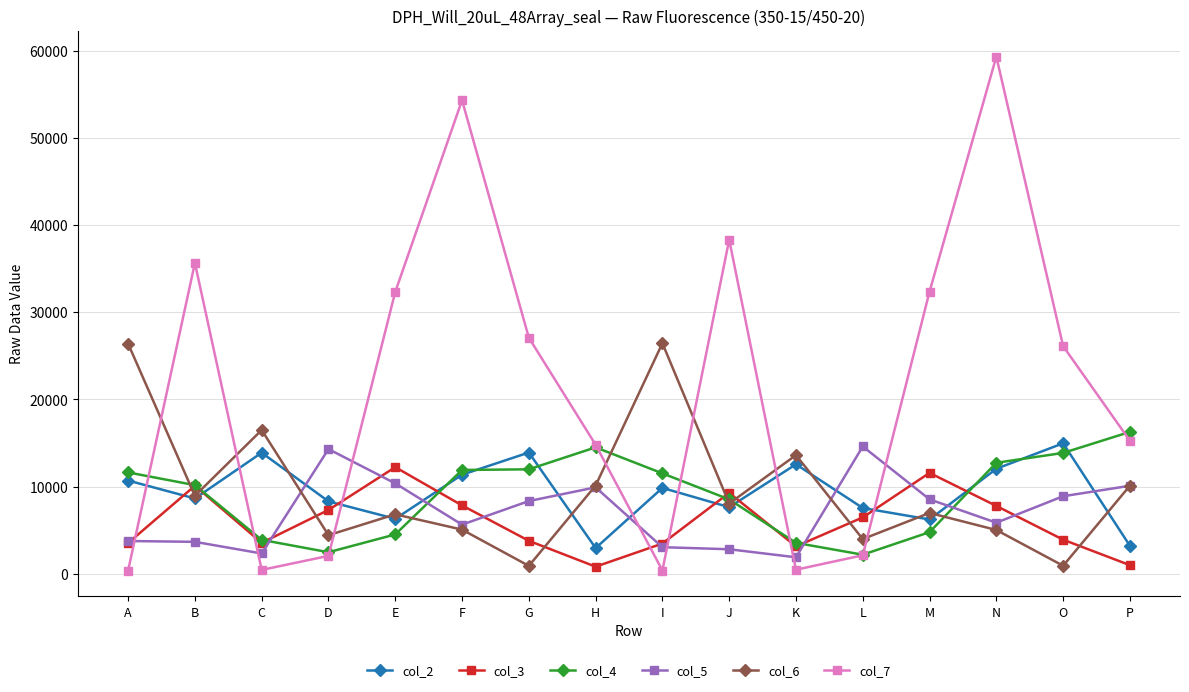

Where is the first local maximum for col_7?

B